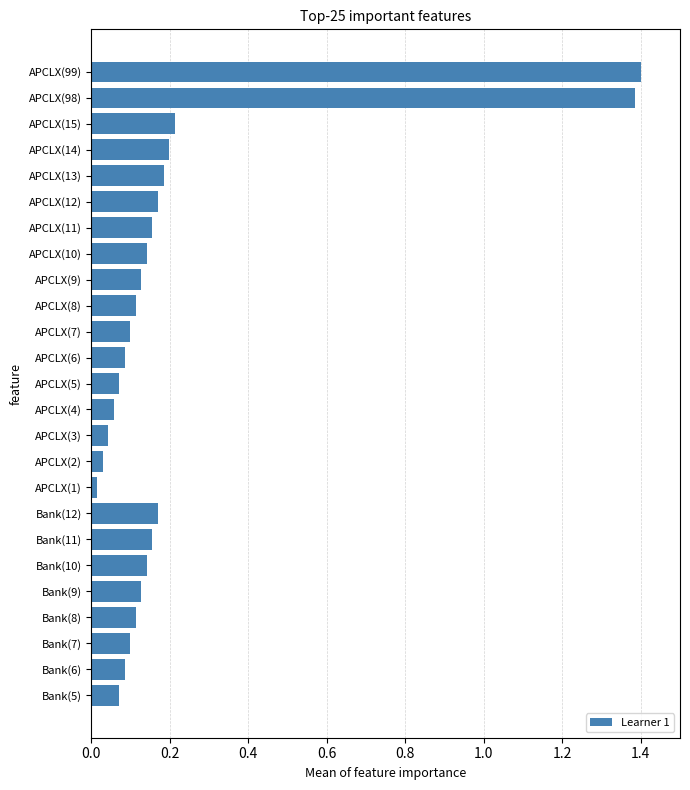

The chart shows a value of 1.4 at APCLX(99). True or false?

True